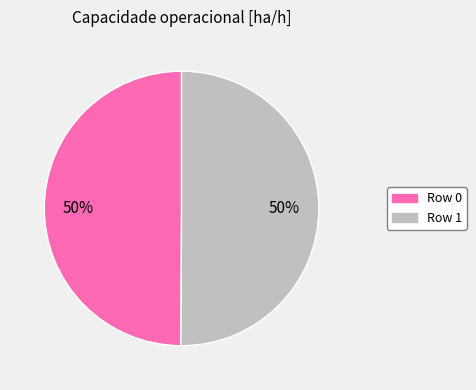

What percentage is the Row 0 slice, to the nearest percent?

50%